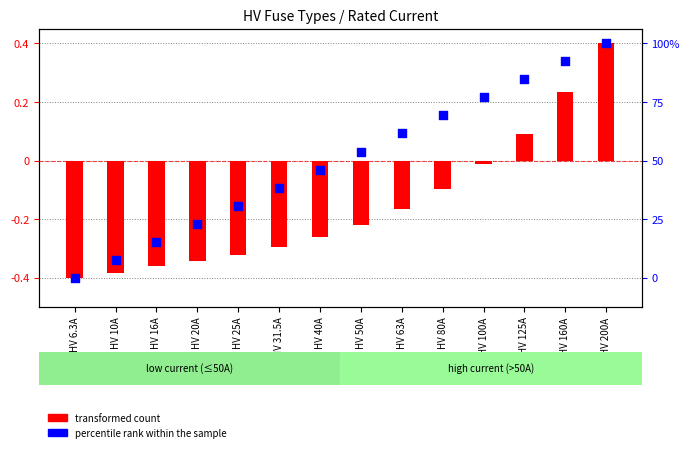

Which series contains the lowest Y value?

transformed count